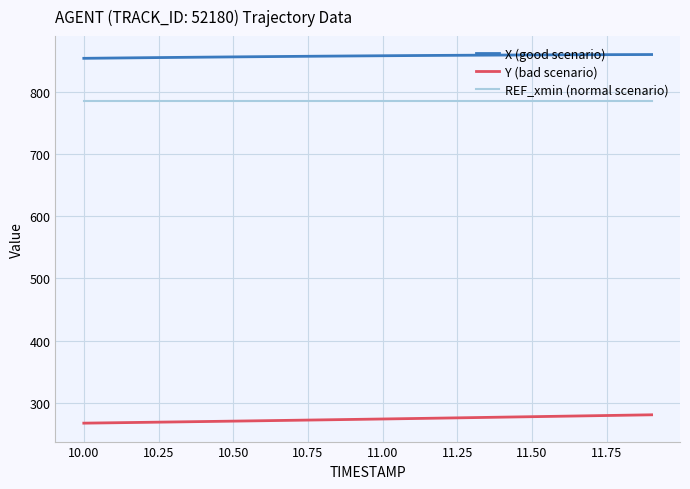

Rank the series by their maximum value, from lowest to highest.

Y (bad scenario), REF_xmin (normal scenario), X (good scenario)